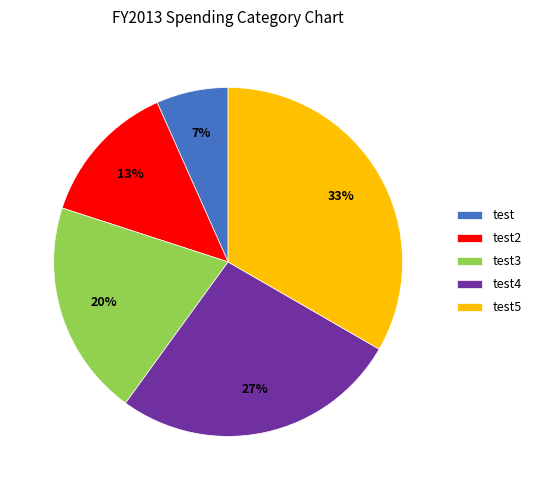

Is test2 the majority of the pie?

No